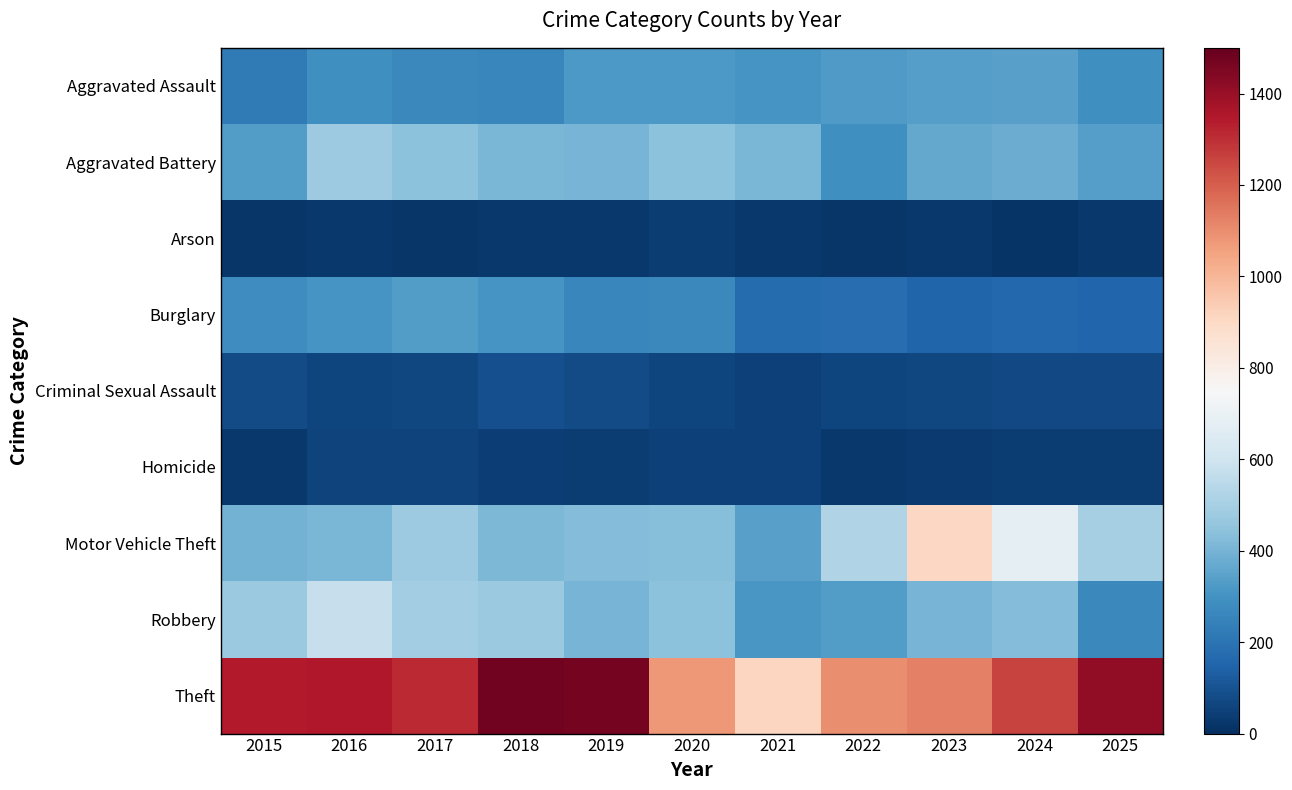

What is the spread (max minus min) of values at 2022?

1075